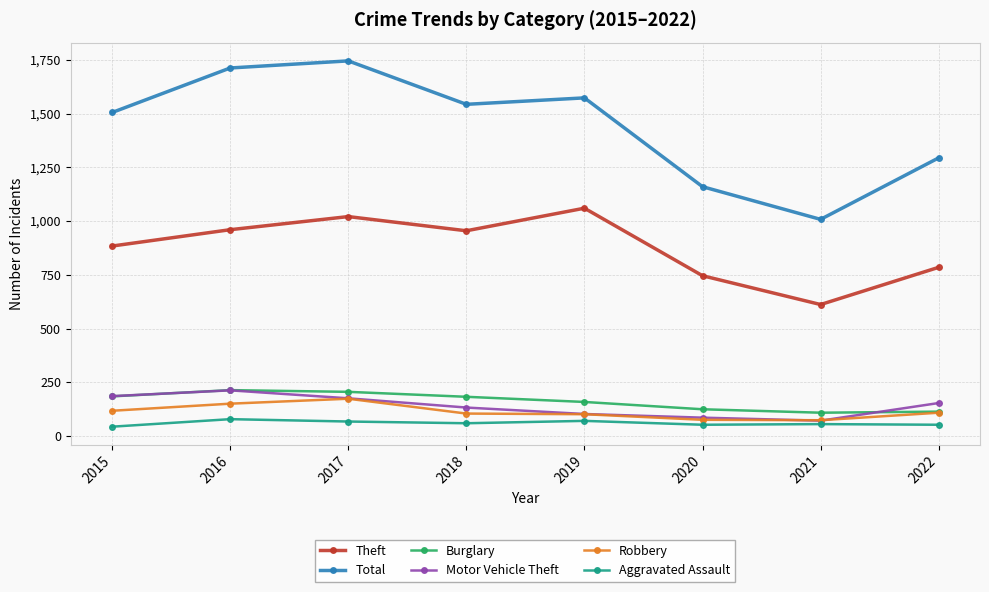

What is the difference between the maximum and second lowest values in the Theft series?

314